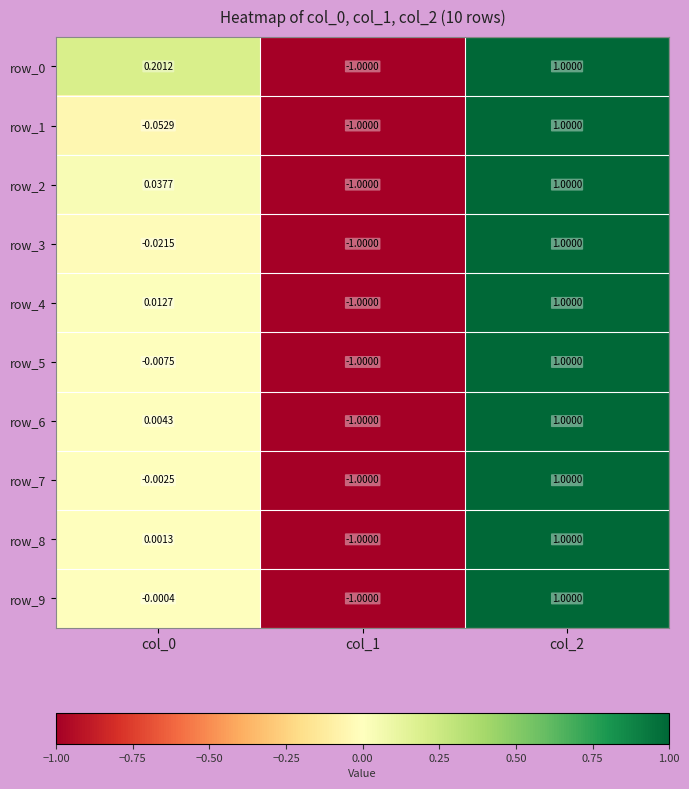

The value of row_4 at col_1 is -1.0. True or false?

True